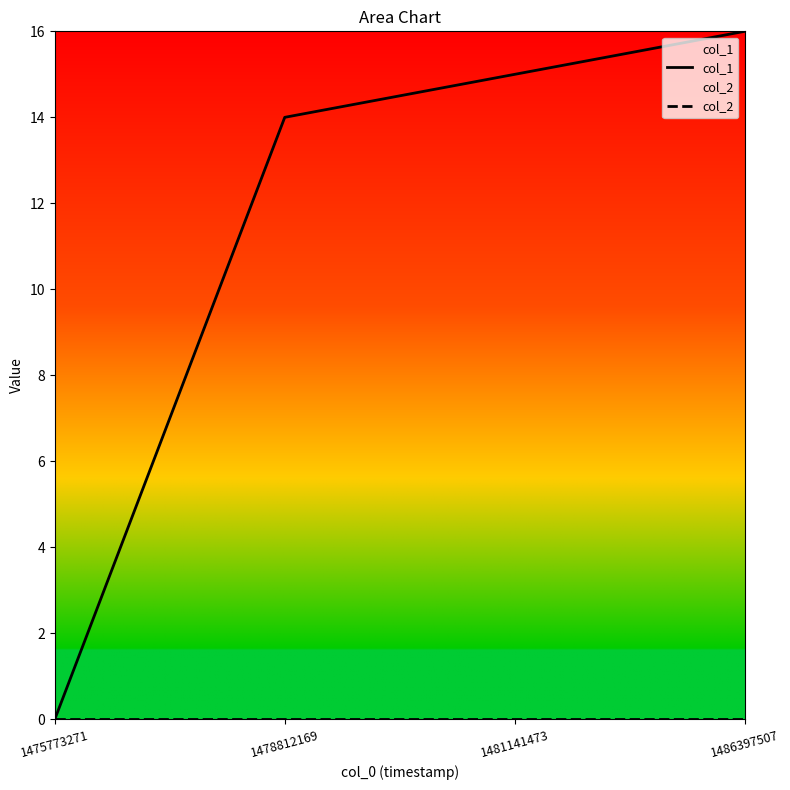

How many data points in col_1 are less than 15?

2